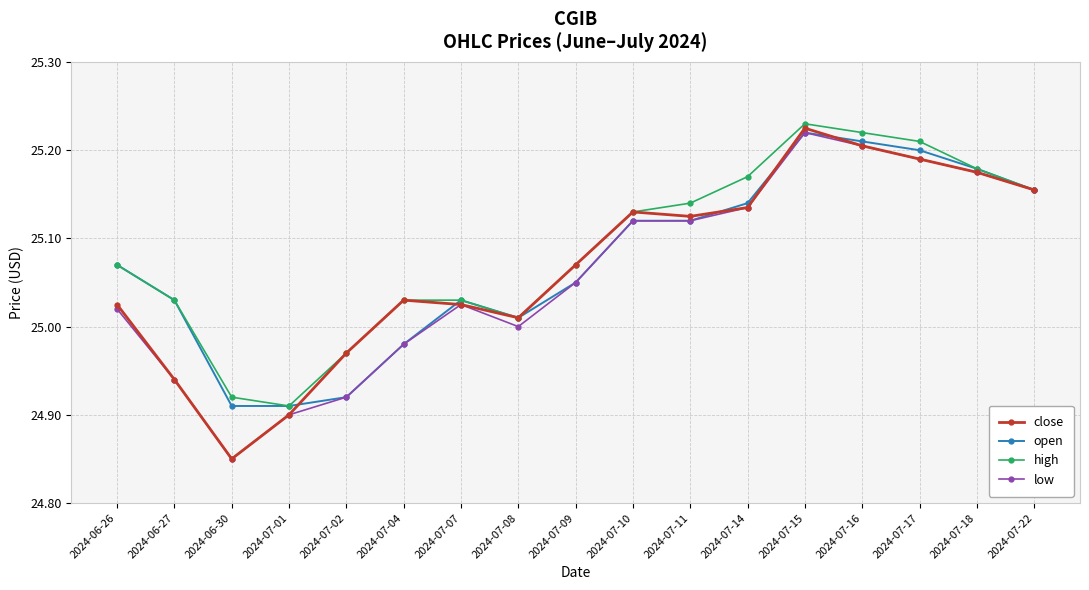

What is the total value across all series at 2024-07-04?

100.0